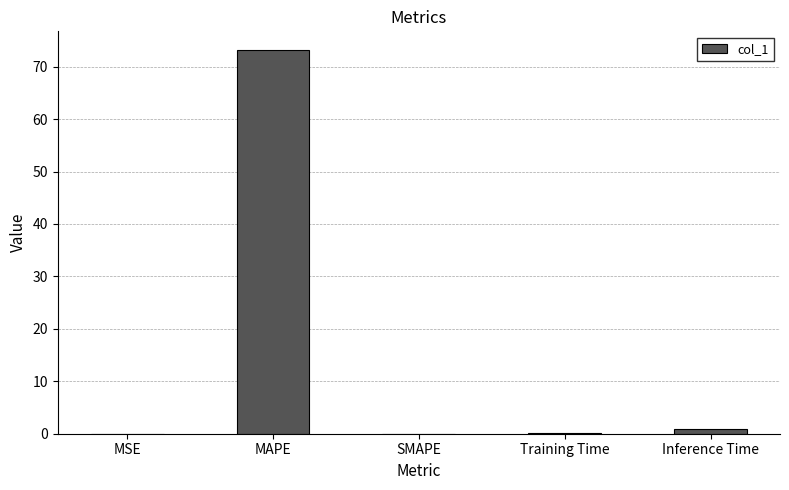

The chart shows a value of 73.1 at MAPE. True or false?

True